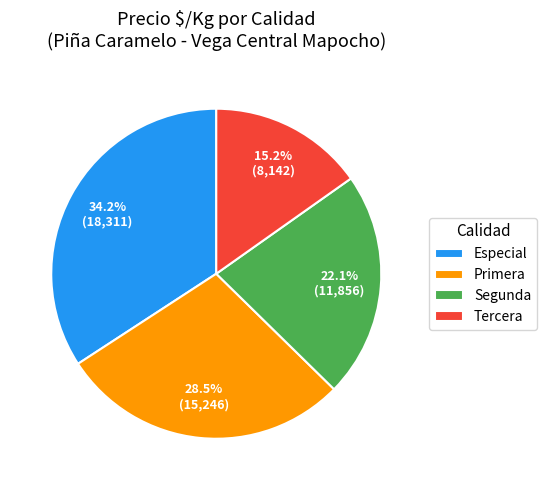

Which category has the biggest portion of the pie?

Especial